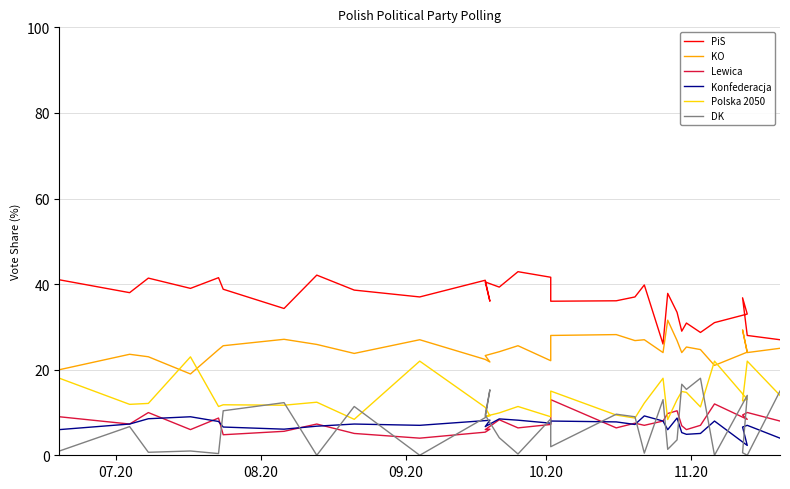

What is the label of the 29th point from the right?

09.20